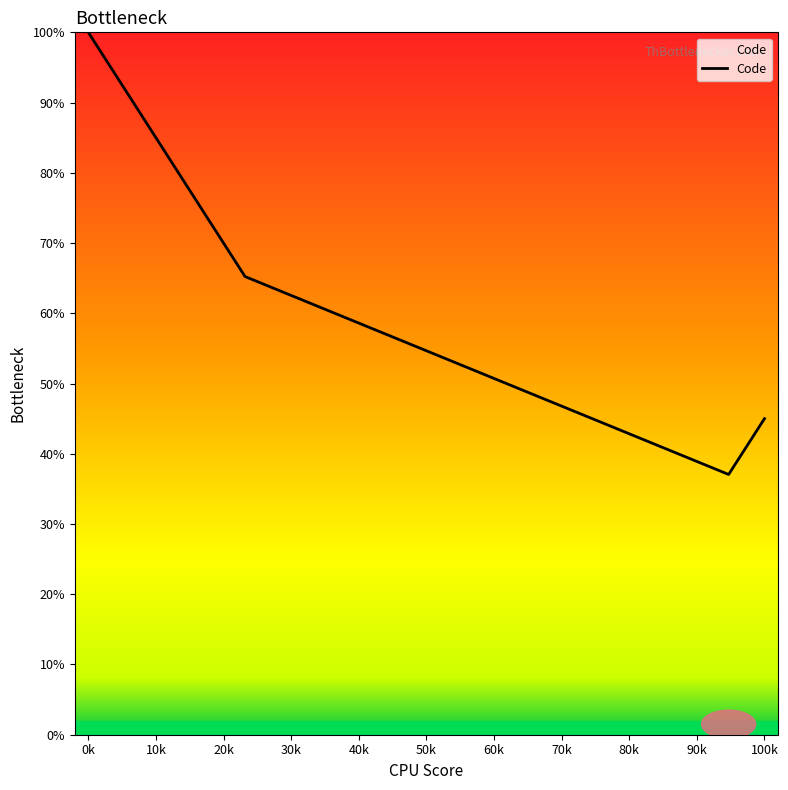

How many values are below 86?

12